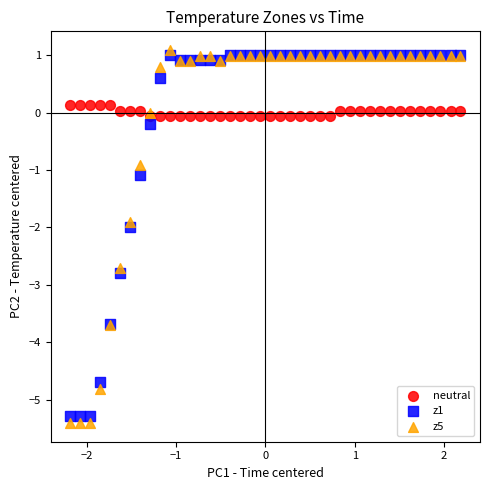

What are all the series names shown in the legend?

neutral, z1, z5